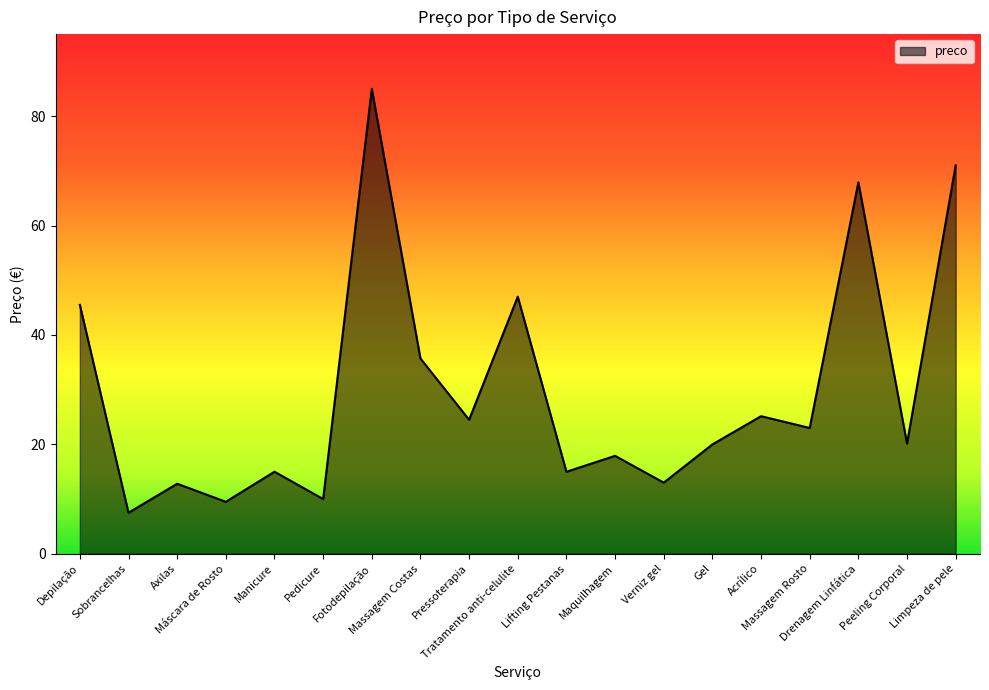

What is the difference between the maximum and minimum values?

77.5